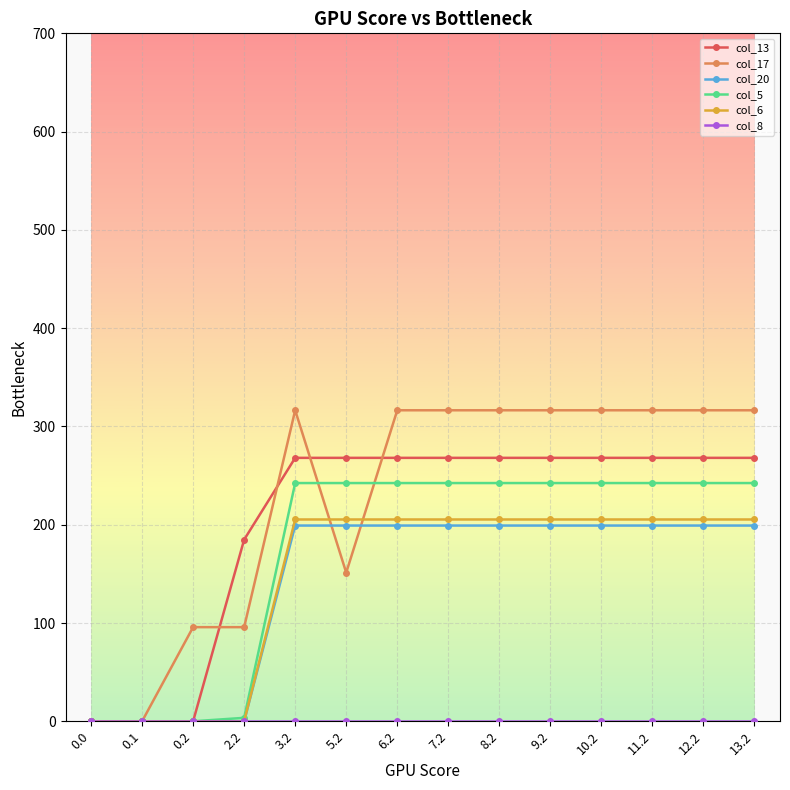

How many data points in col_6 are above 205?

10